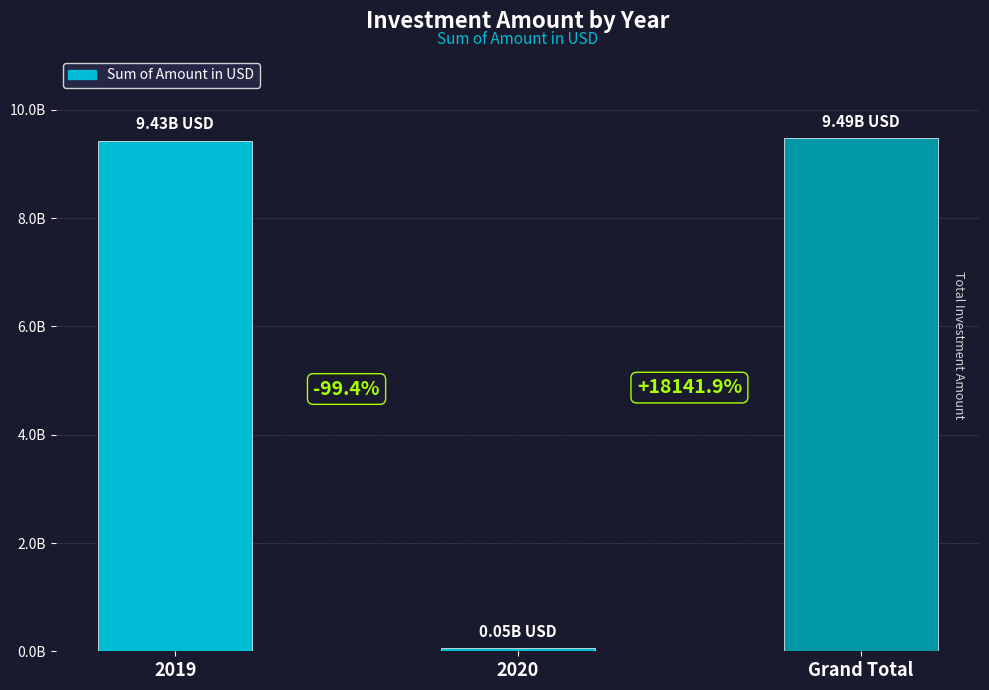

Are the bars horizontal?

No